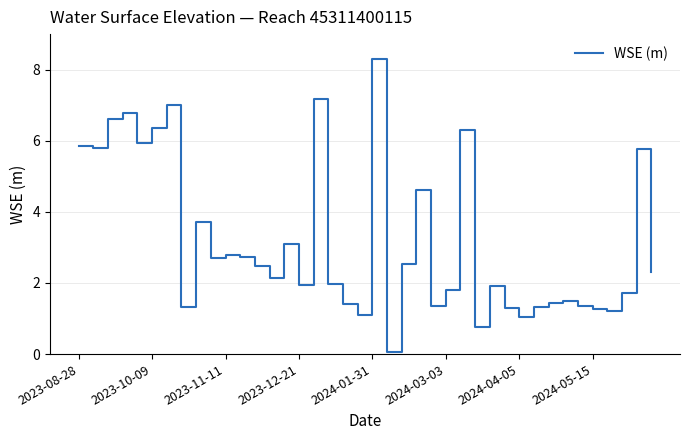

What is the maximum value shown in the chart?

8.3